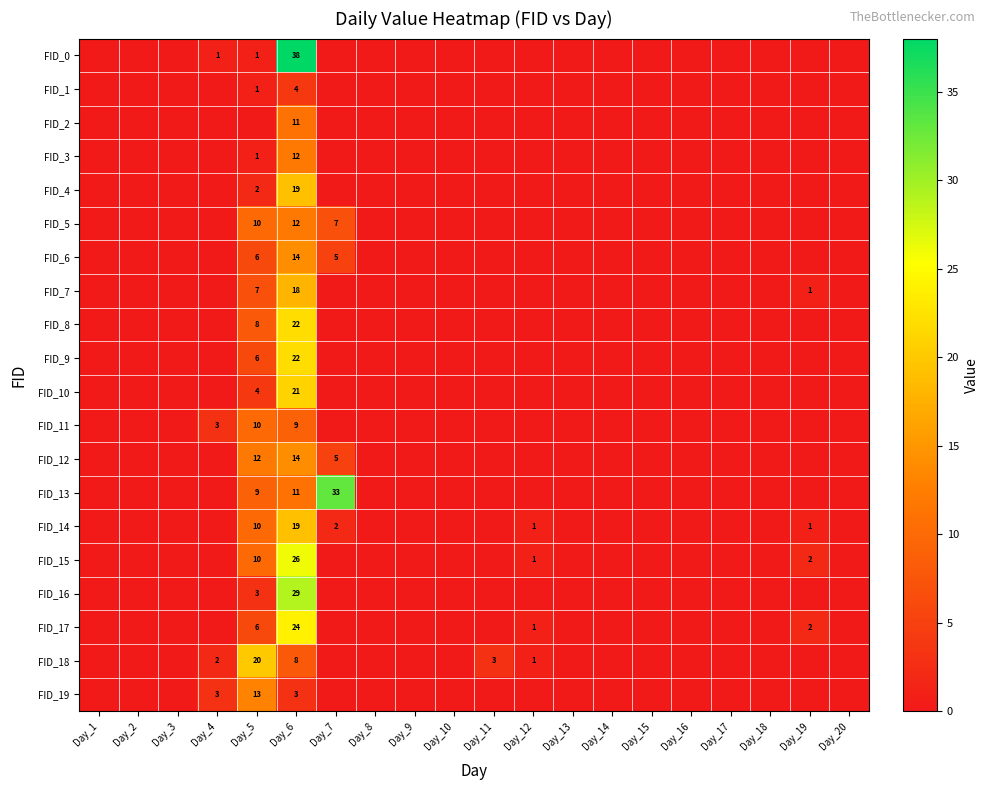

At which category is the sum across all series the highest?

Day_6